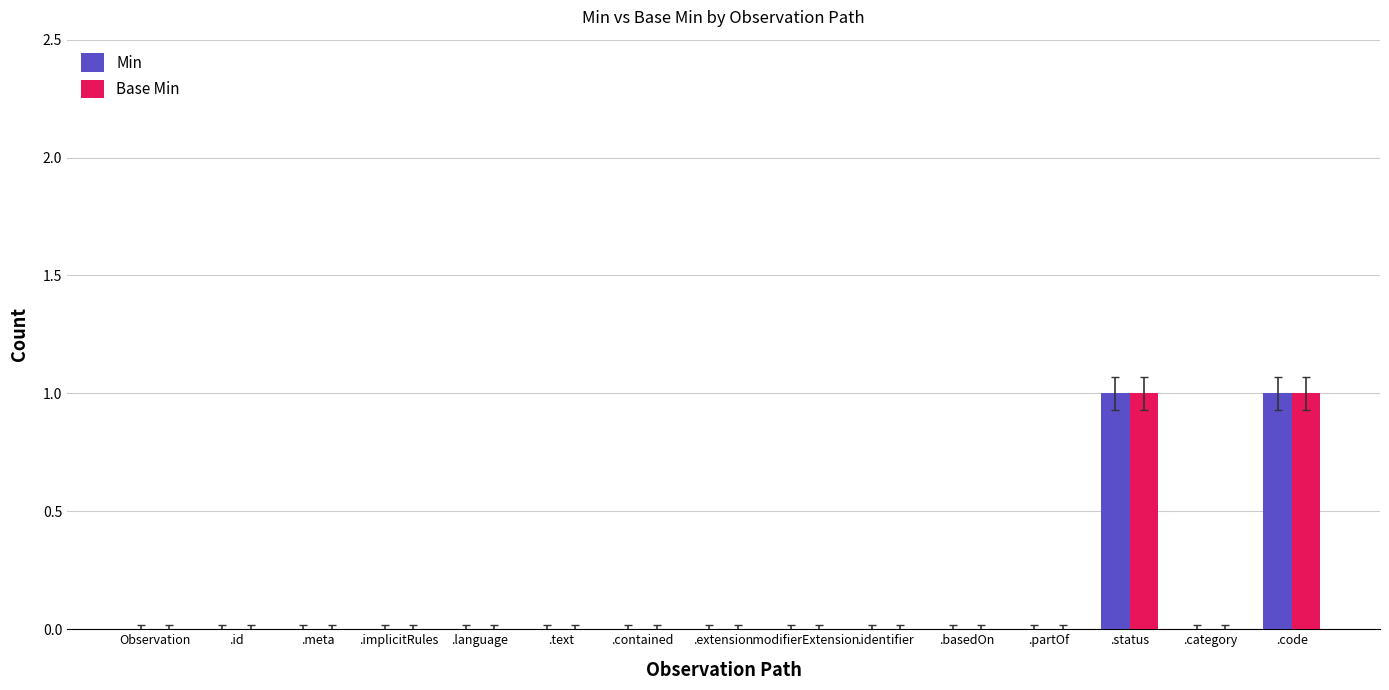

Reading right to left, list all the values displayed in this chart.

Min: .code=1	.category=0	.status=1	.partOf=0	.basedOn=0	.identifier=0	.modifierExtension=0	.extension=0	.contained=0	.text=0	.language=0	.implicitRules=0	.meta=0	.id=0	Observation=0
Base Min: .code=1	.category=0	.status=1	.partOf=0	.basedOn=0	.identifier=0	.modifierExtension=0	.extension=0	.contained=0	.text=0	.language=0	.implicitRules=0	.meta=0	.id=0	Observation=0